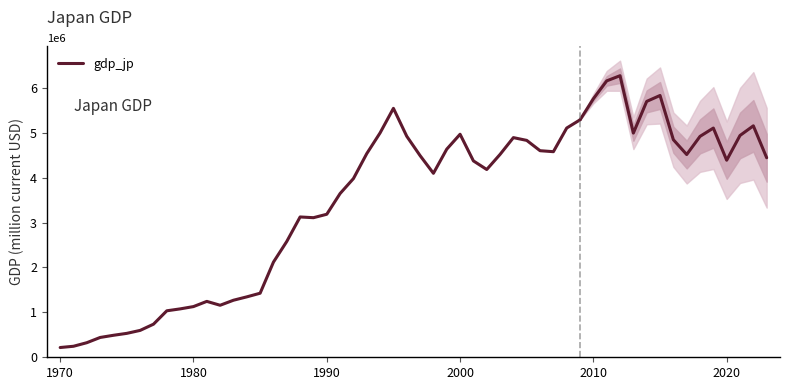

What is the average value?

2890205.8